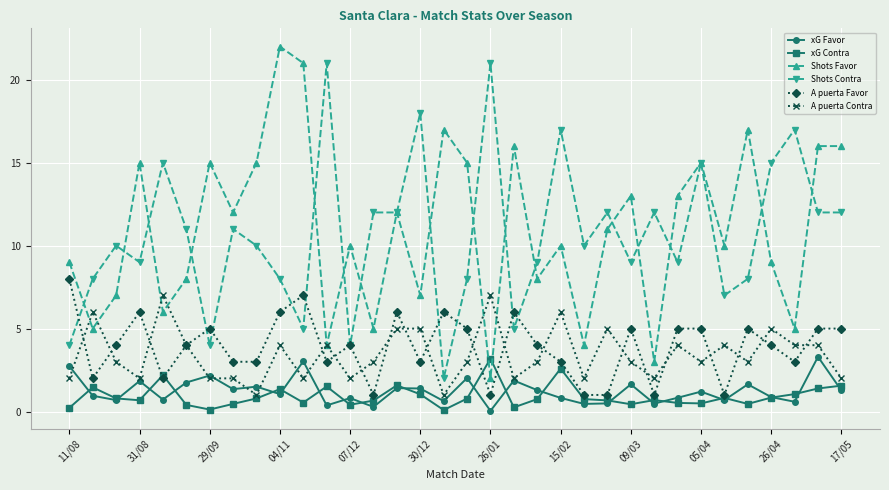

What is the value of the A puerta Favor point at the 26th from the left?

1.0